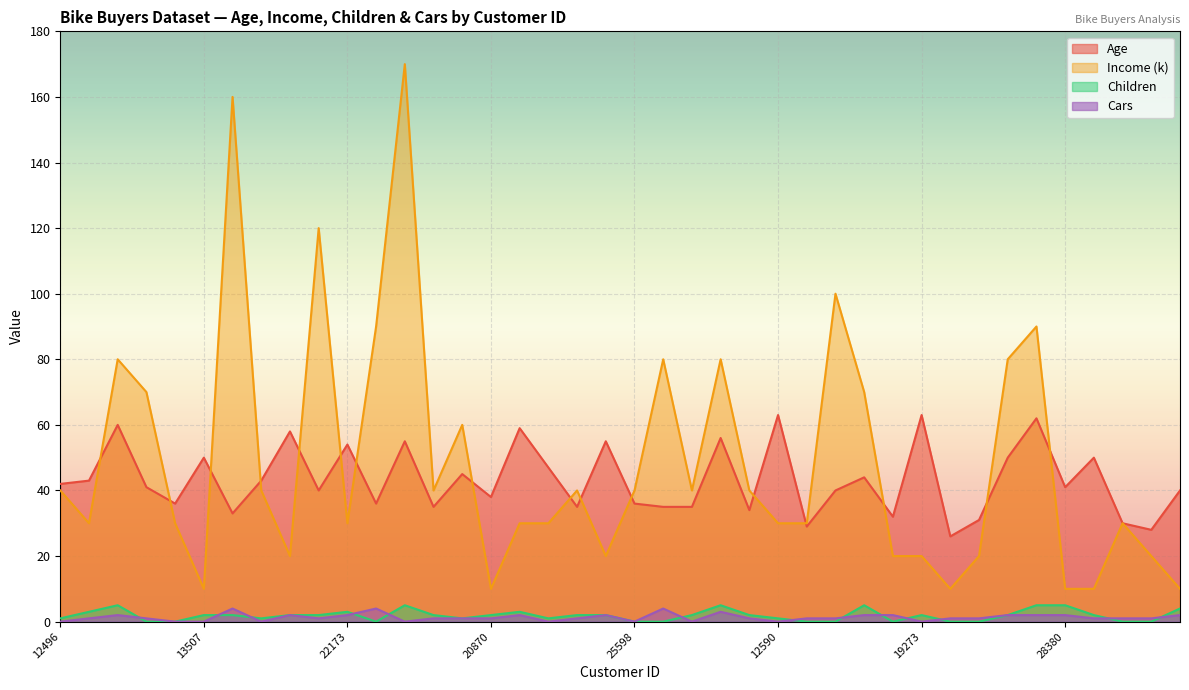

What is the average value of the Cars series?

1